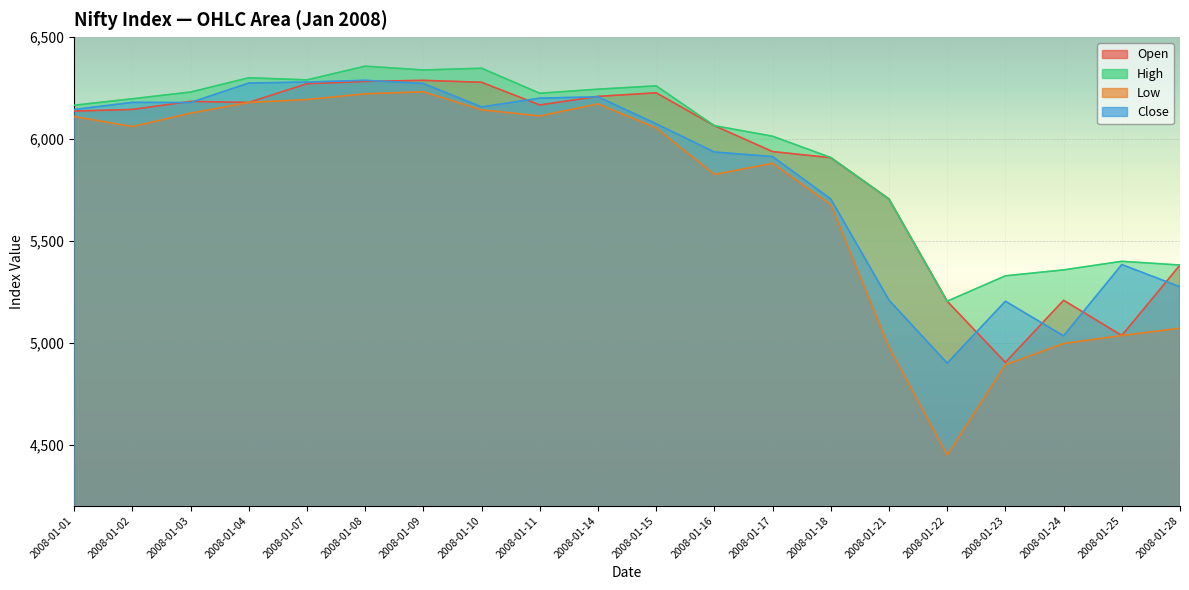

At which label does Low reach its minimum?

2008-01-22